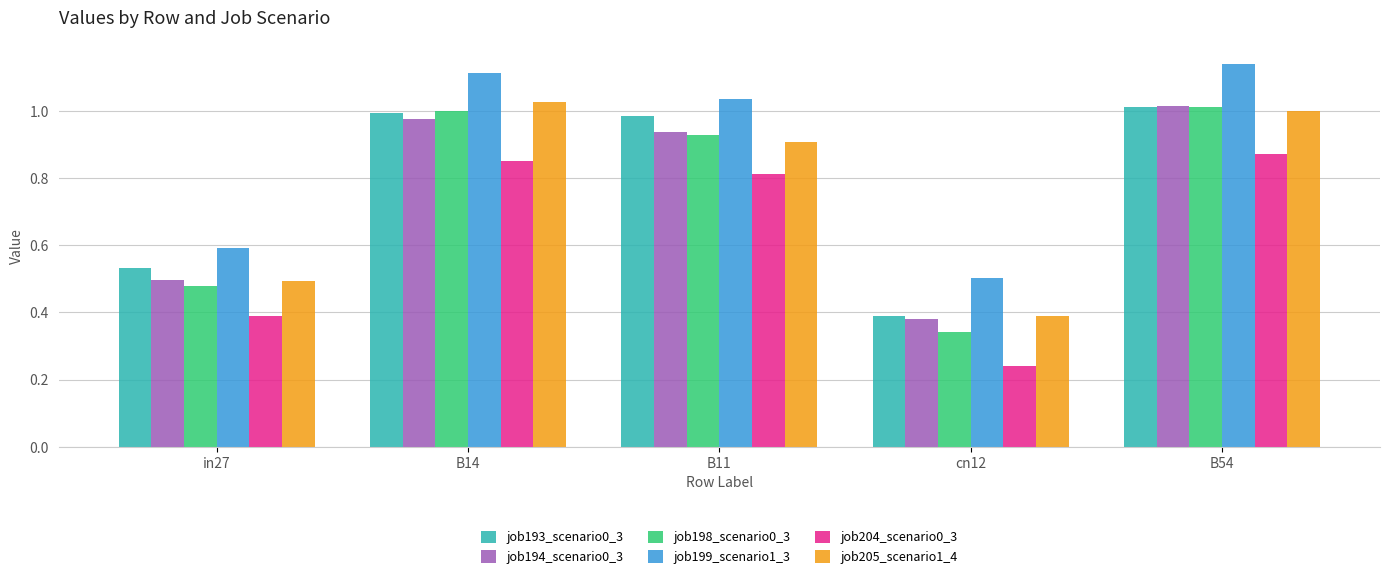

What is the total value across all series at B14?

6.0